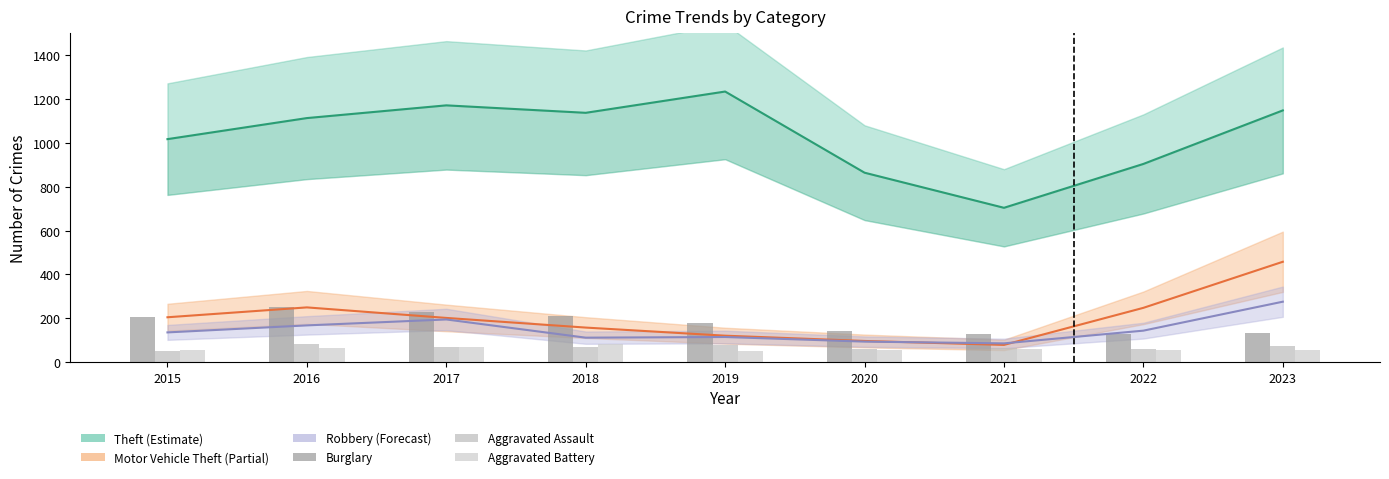

What is the difference between the Aggravated Assault values at 2023 and 2018?

6